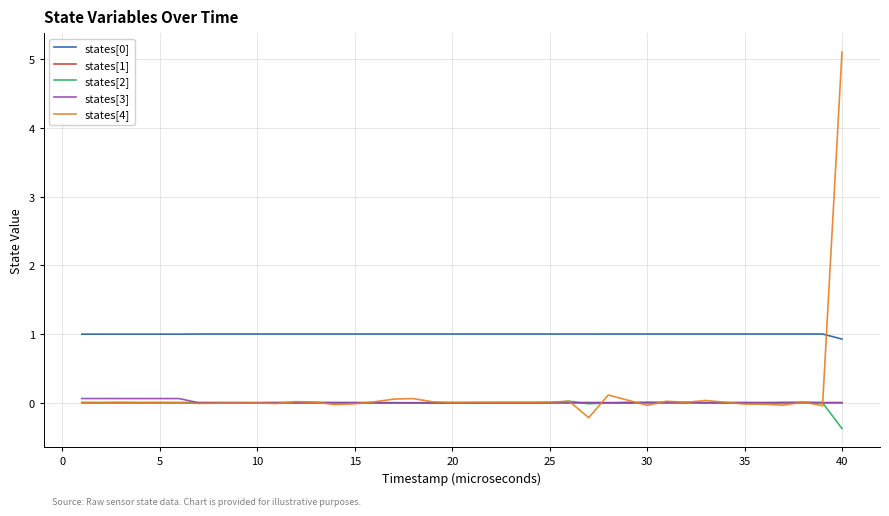

True or false: states[3] and states[0] cross at least once.

False